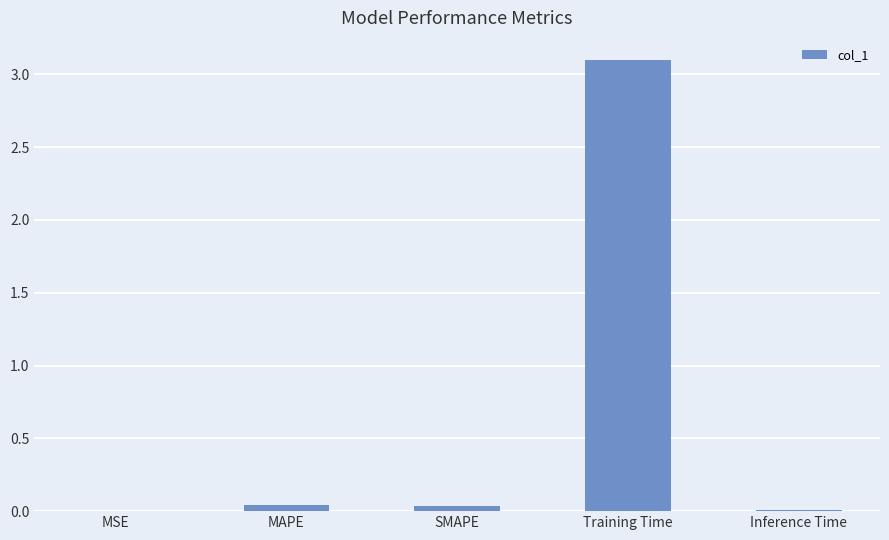

Between Training Time and SMAPE, which is larger?

Training Time